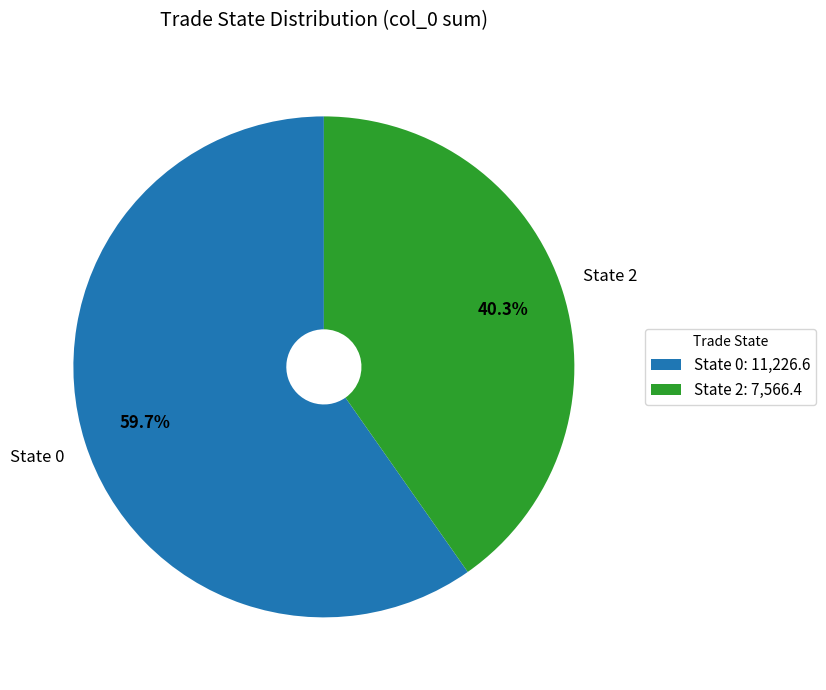

What is the ratio of the value at State 2 to the value at State 0?

0.7